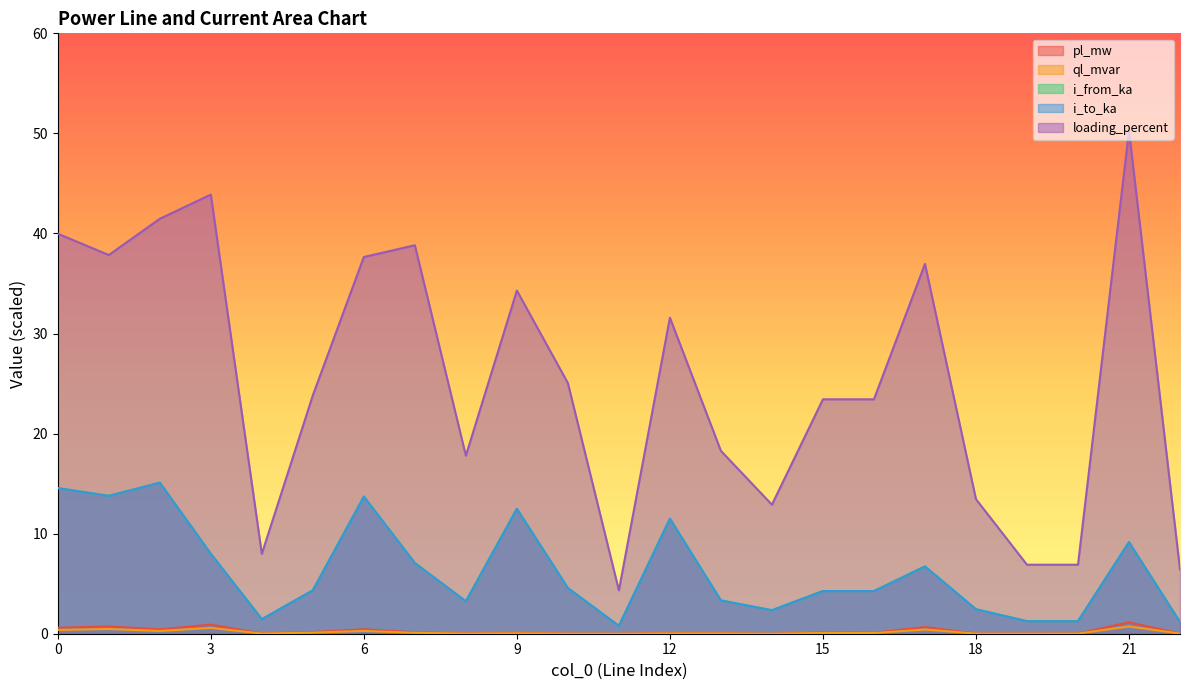

True or false: i_to_ka and ql_mvar intersect in this chart.

False